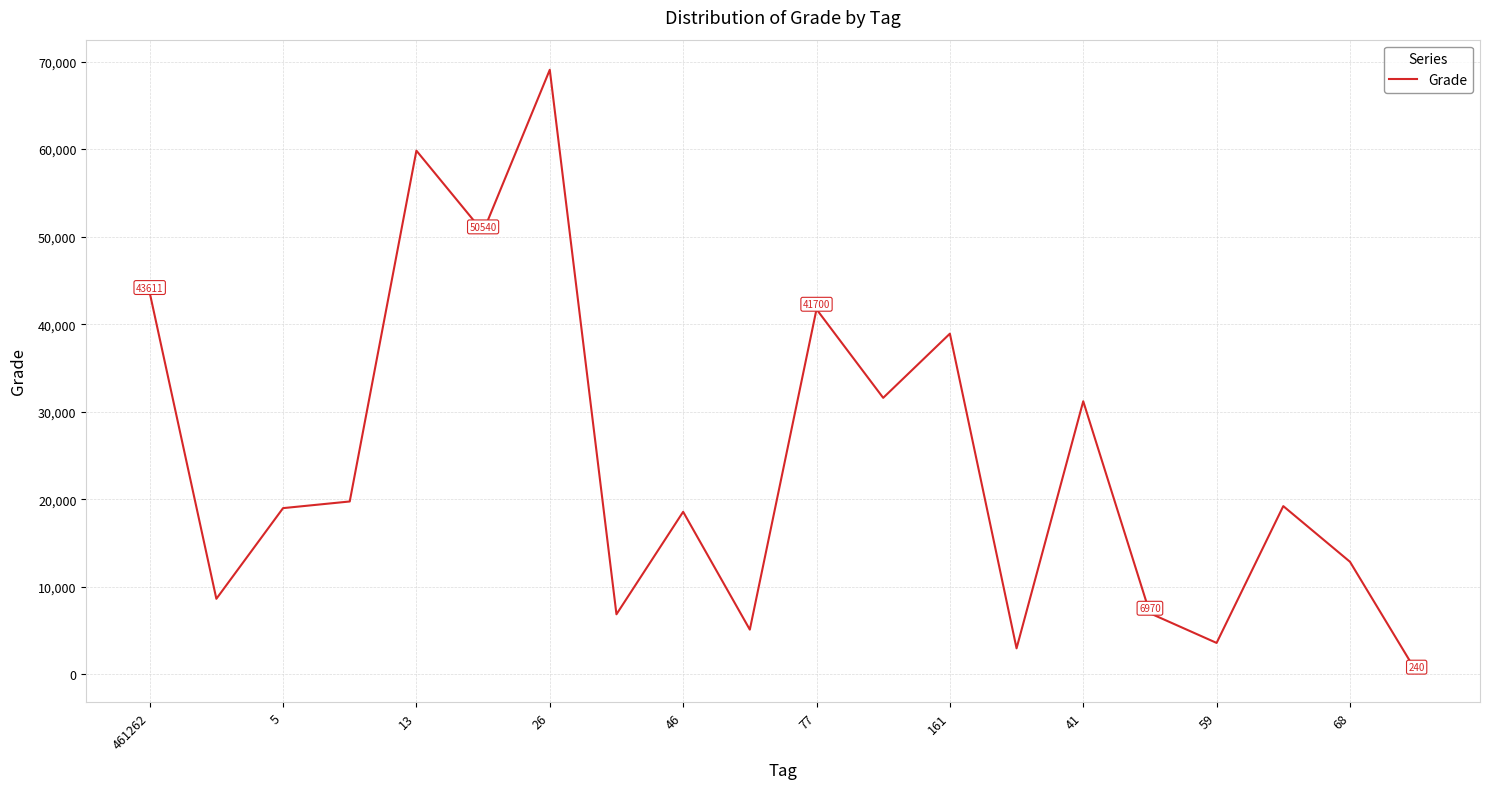

What is the greatest value displayed?

69060